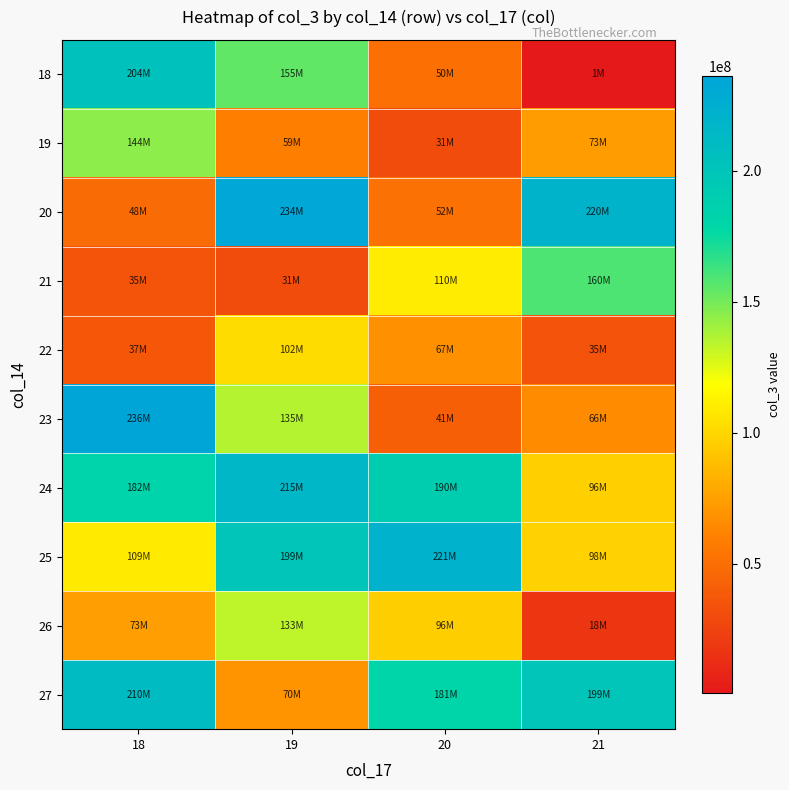

At how many categories does at least one series exceed 76014031?

4